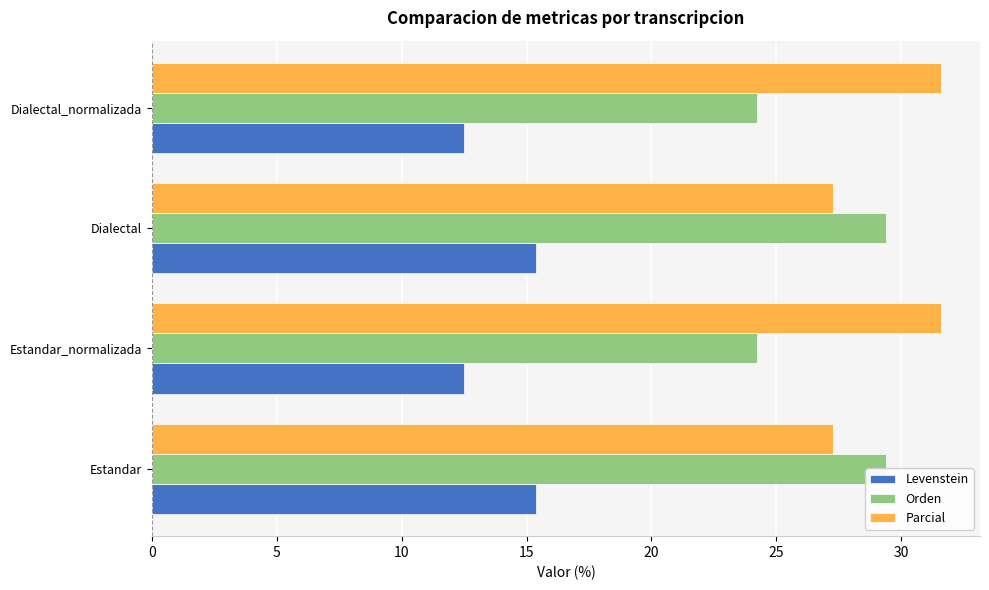

What is the lowest value of the Parcial series?

27.3